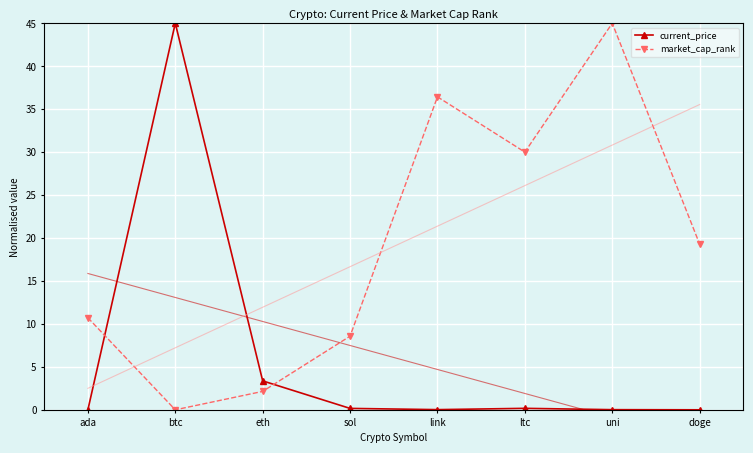

What position from the left is doge?

8